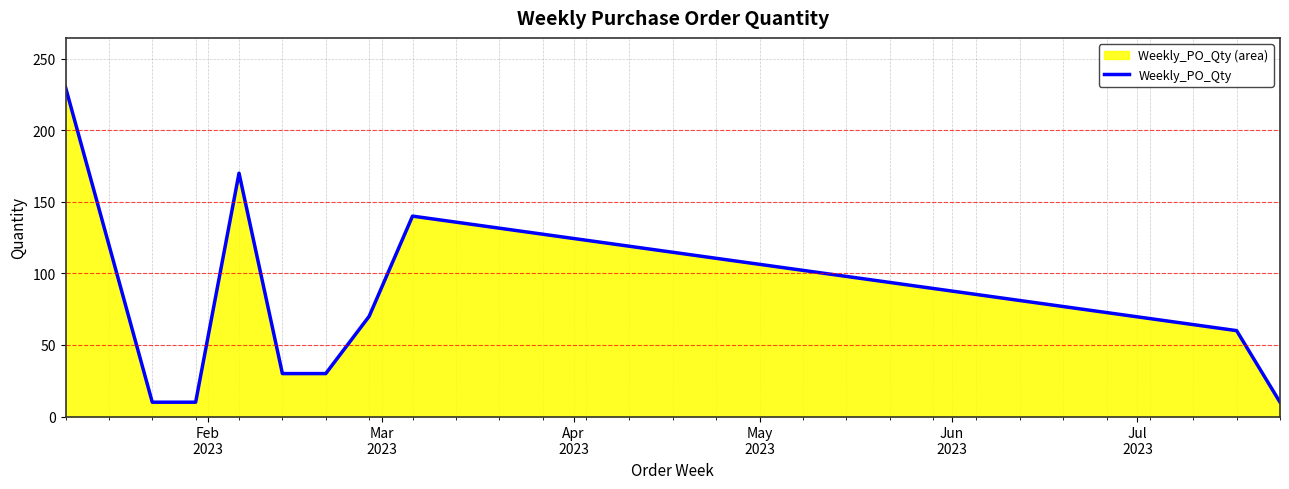

What is the maximum value shown in the chart?

230